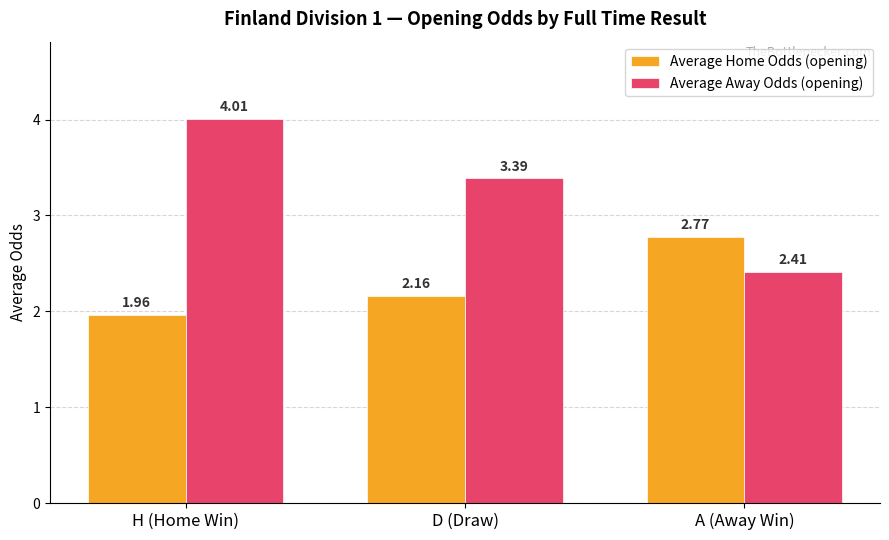

At which label does Average Home Odds (opening) first exceed 2?

D (Draw)